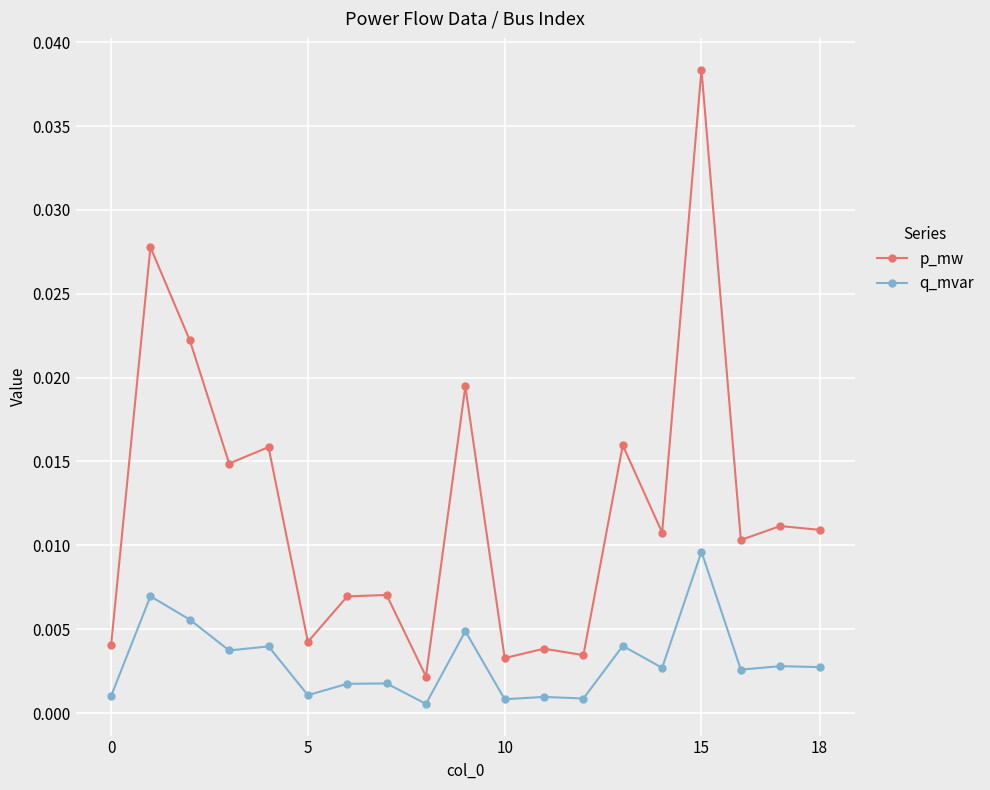

True or false: q_mvar and p_mw cross at least once.

False